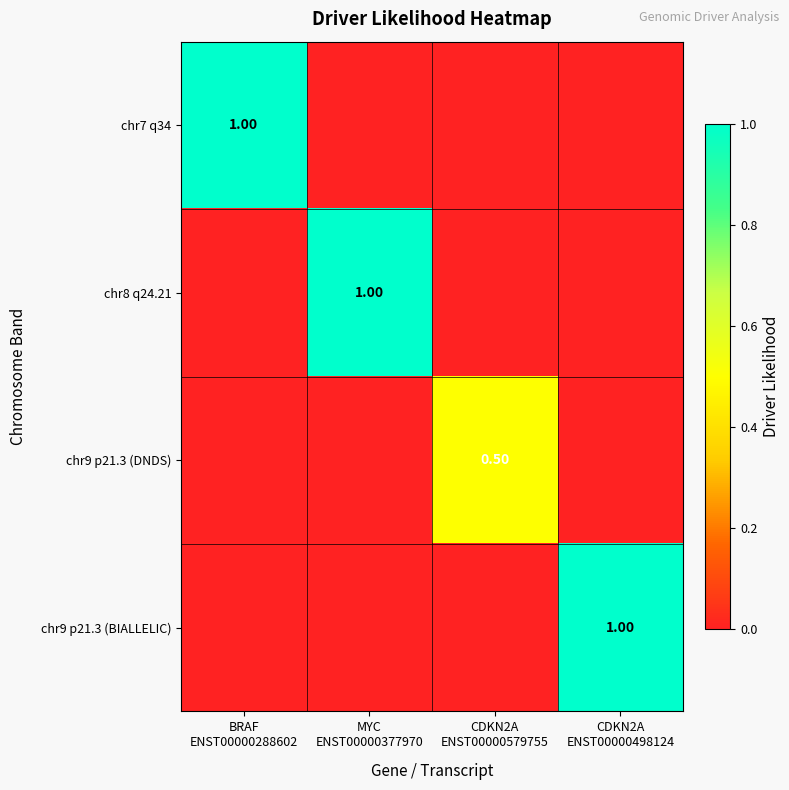

Which has a higher value, CDKN2A
ENST00000498124 or CDKN2A
ENST00000579755?

CDKN2A
ENST00000498124